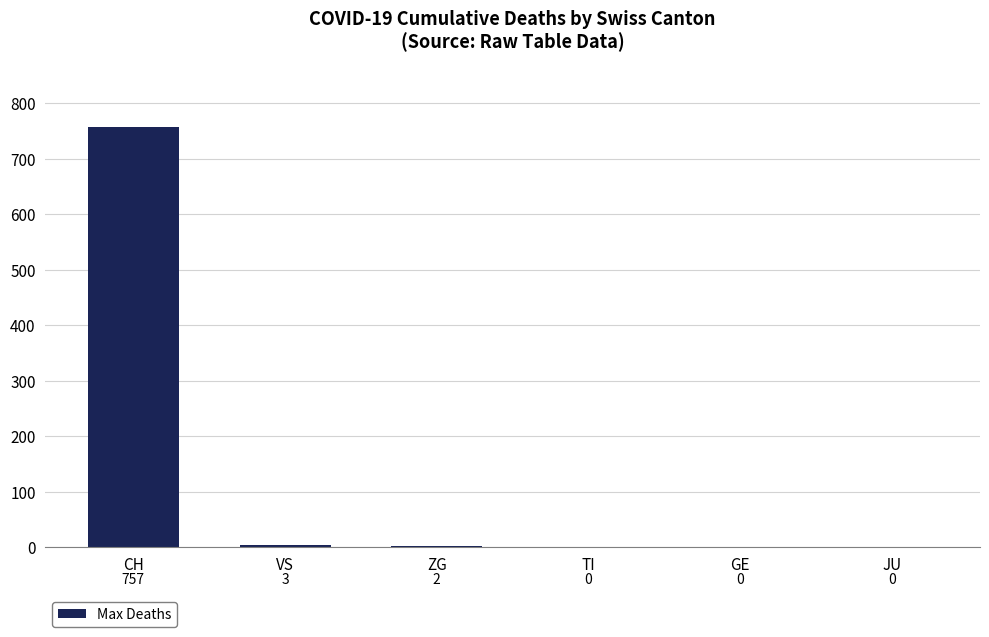

Is it true that the value at JU is -324?

False